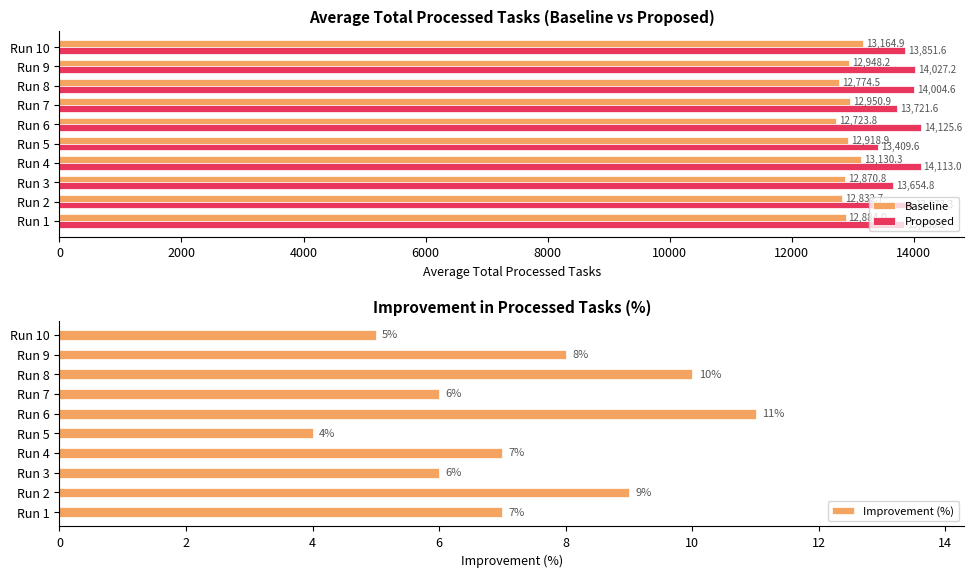

List the labels in order of Proposed value, smallest first.

Run 5, Run 3, Run 7, Run 1, Run 10, Run 2, Run 8, Run 9, Run 4, Run 6